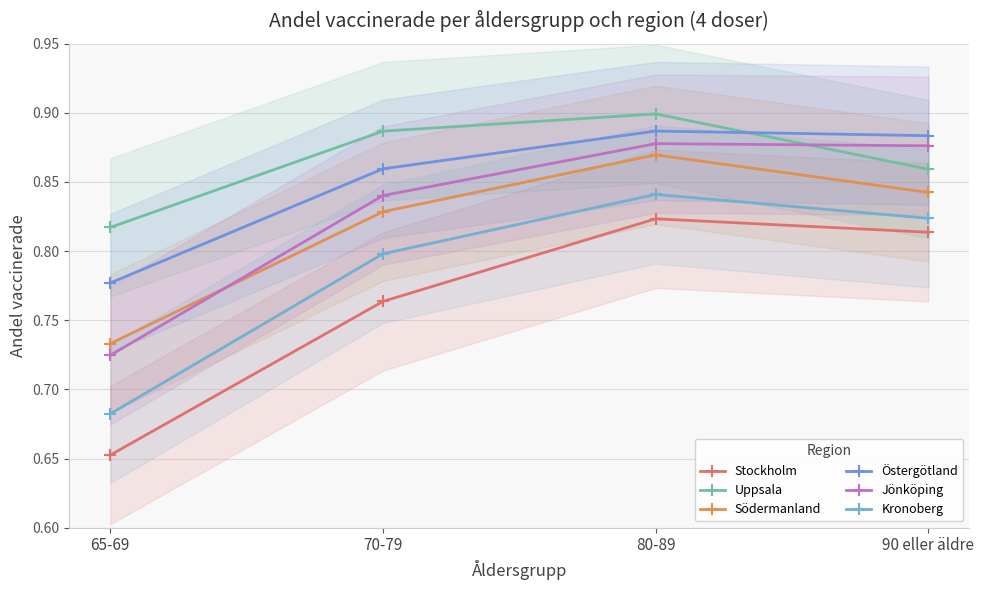

At which category is the sum across all series the highest?

80-89